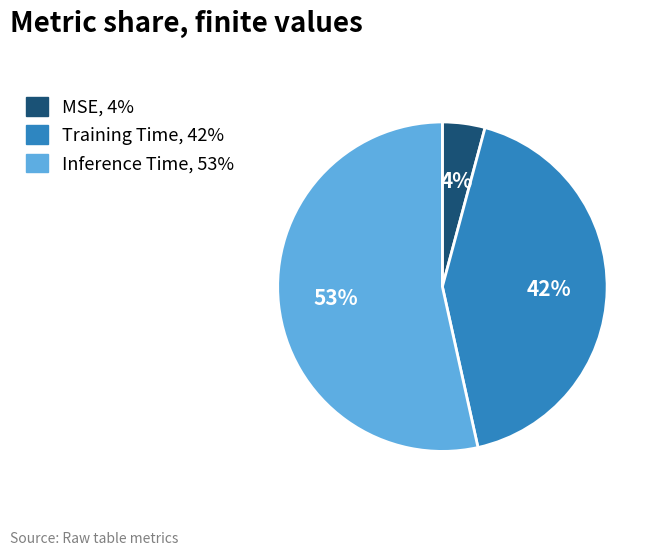

True or false: Inference Time accounts for 53% of the total.

True